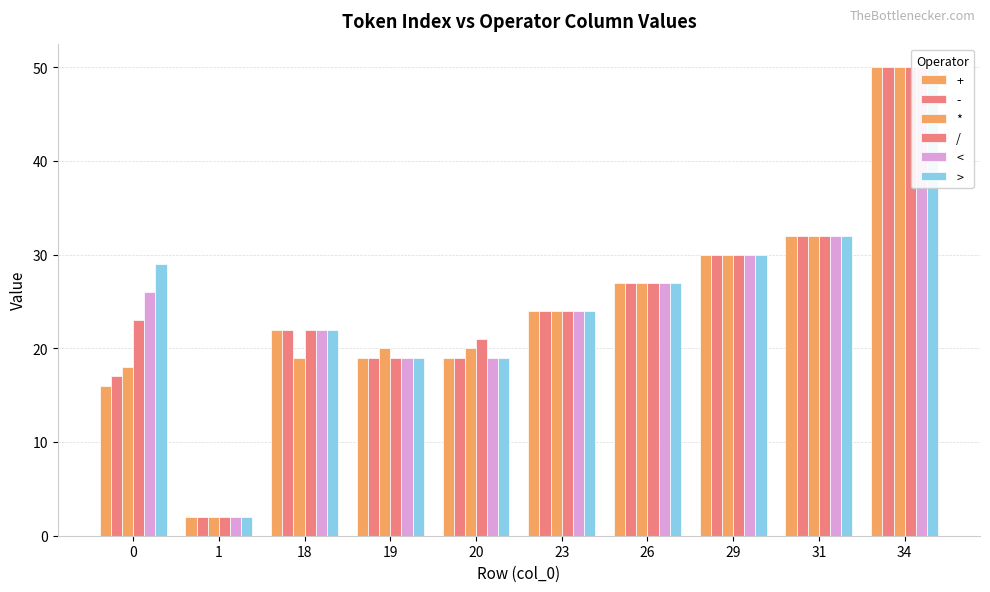

What is the average value of the > series?

25